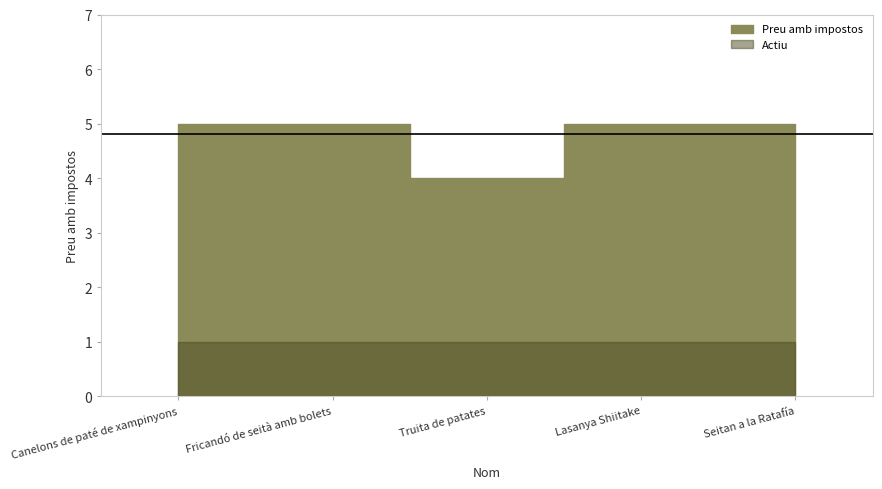

True or false: Preu amb impostos and Actiu cross at least once.

False